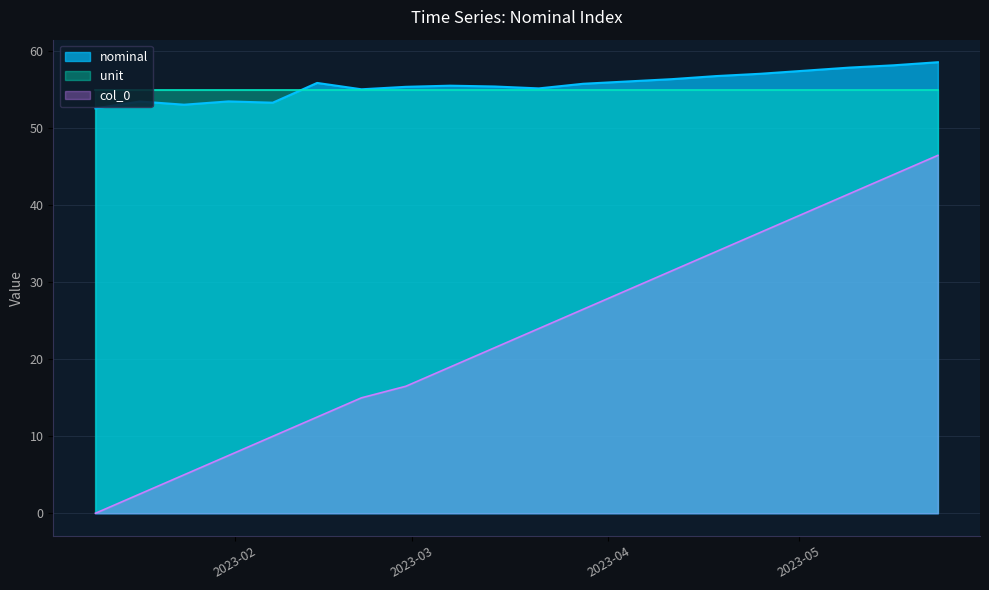

Which series has the widest spread of values?

col_0